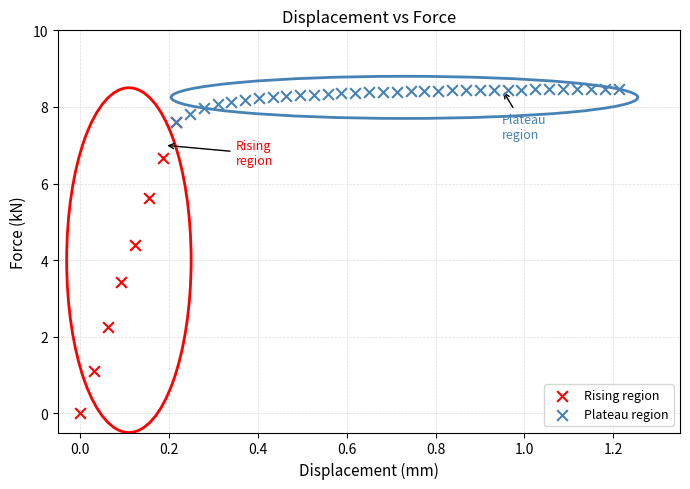

Which series contains the highest Y value?

Plateau region